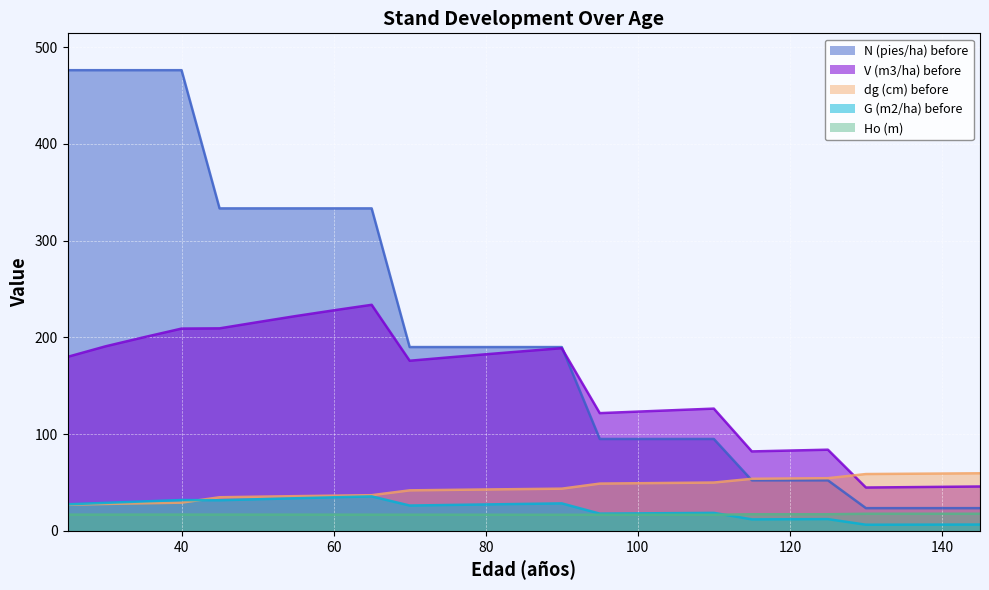

Reading left to right, transcribe all the data shown in this chart.

V (m3/ha) before: 25=179.9	30=190.8	35=200.1	40=209.1	45=209.3	50=215.8	55=222.0	60=228.0	65=233.7	70=175.9	75=179.3	80=182.5	85=185.7	90=188.8	95=121.7	100=123.3	105=124.8	110=126.4	115=82.2	120=83.0	125=83.9	130=44.8	135=45.2	140=45.5	145=45.9
N (pies/ha) before: 25=476.2	30=476.2	35=476.2	40=476.2	45=333.3	50=333.3	55=333.3	60=333.3	65=333.3	70=190.0	75=190.0	80=190.0	85=190.0	90=190.0	95=95.0	100=95.0	105=95.0	110=95.0	115=52.2	120=52.2	125=52.2	130=23.5	135=23.5	140=23.5	145=23.5
G (m2/ha) before: 25=27.5	30=29.0	35=30.5	40=31.9	45=31.6	50=32.7	55=33.7	60=34.7	65=35.7	70=26.2	75=26.8	80=27.3	85=27.9	90=28.4	95=17.8	100=18.1	105=18.4	110=18.6	115=11.9	120=12.0	125=12.2	130=6.4	135=6.4	140=6.5	145=6.5
Ho (m): 25=16.8	30=16.8	35=16.8	40=16.8	45=16.8	50=16.8	55=16.8	60=16.8	65=16.7	70=16.7	75=16.7	80=16.7	85=16.7	90=16.6	95=16.7	100=16.7	105=16.7	110=16.7	115=17.2	120=17.2	125=17.2	130=17.7	135=17.7	140=17.7	145=17.7
dg (cm) before: 25=27.1	30=27.8	35=28.5	40=29.2	45=34.8	50=35.4	55=35.9	60=36.4	65=36.9	70=41.9	75=42.4	80=42.8	85=43.2	90=43.6	95=48.9	100=49.3	105=49.6	110=50.0	115=53.8	120=54.2	125=54.5	130=58.8	135=59.0	140=59.3	145=59.5